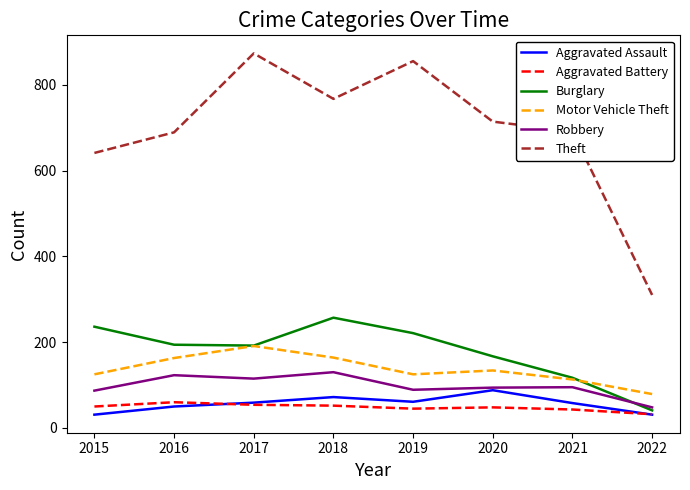

The Motor Vehicle Theft series shows 164 at 2018. True or false?

True